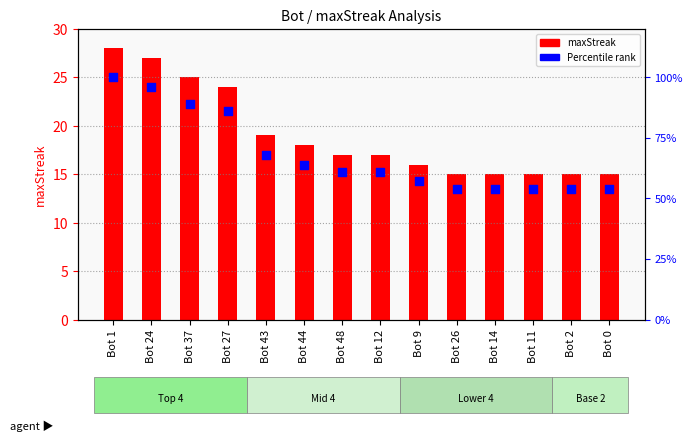

At which category is the sum across all series the highest?

Bot 1